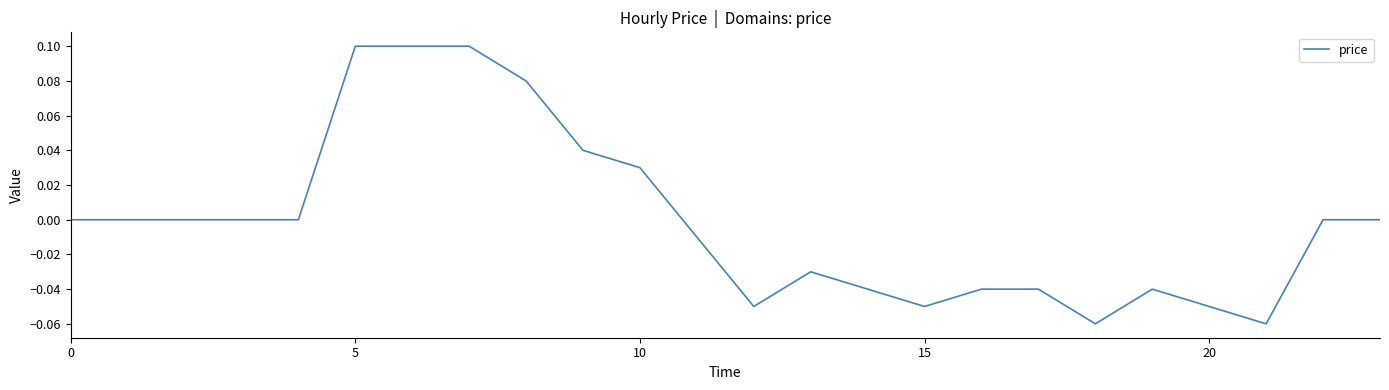

What is the label of the 13th point from the right?

11